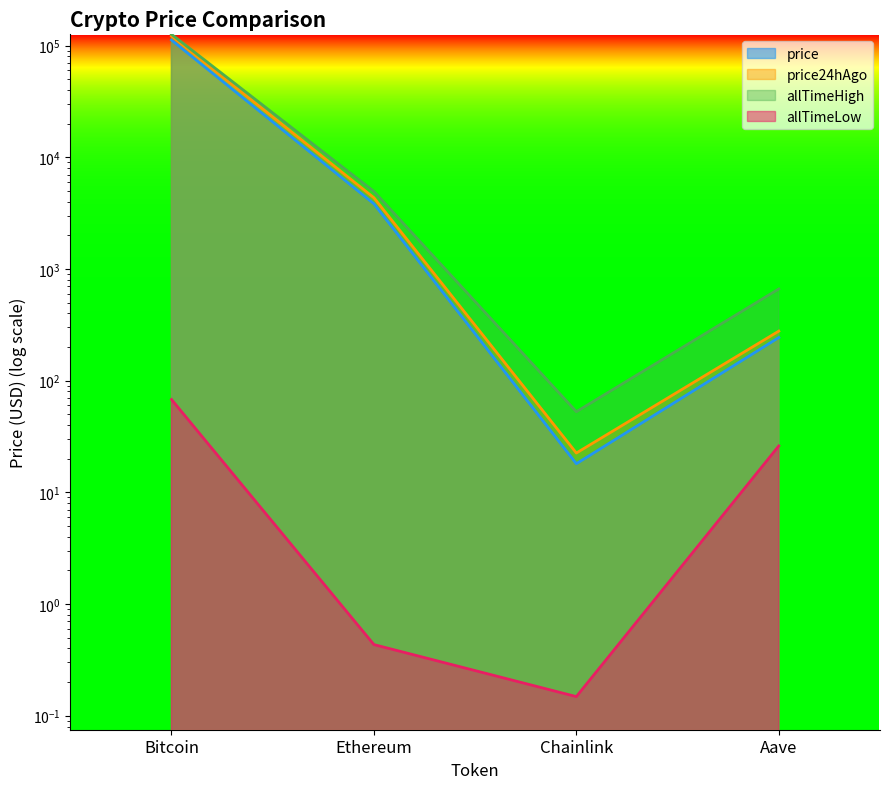

In allTimeHigh, how many points are lower than both neighbors (excluding endpoints)?

1